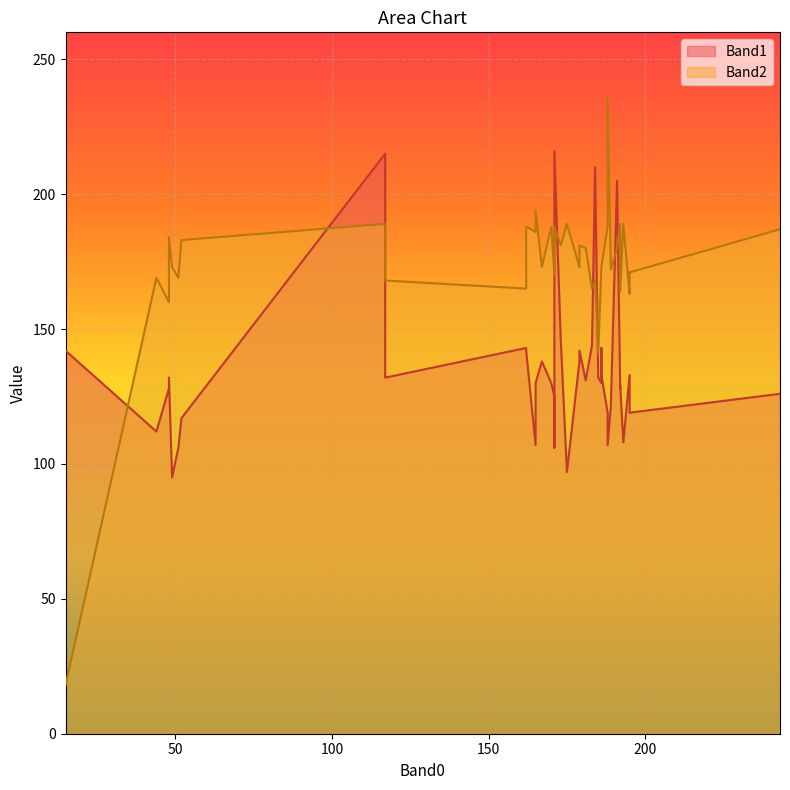

What is the sum of the Band1 values at 10 and 13?

256